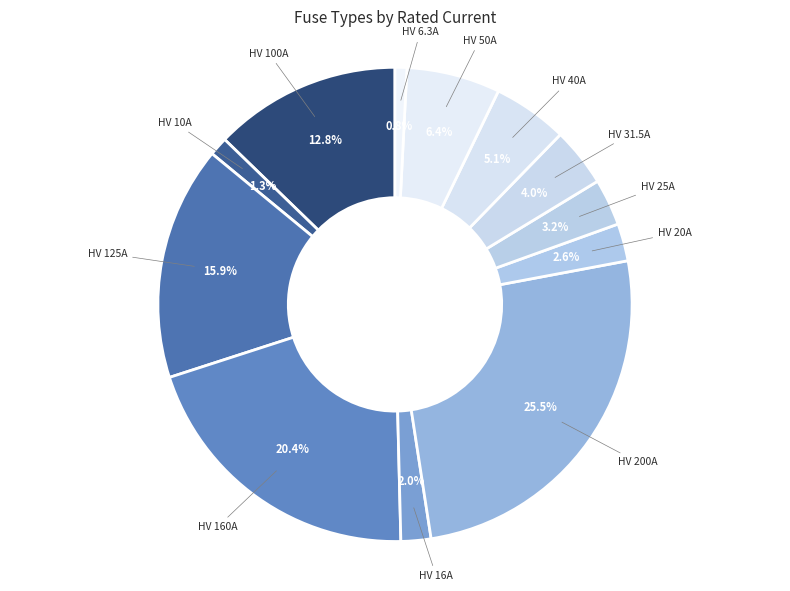

True or false: HV 20A accounts for 3% of the total.

True